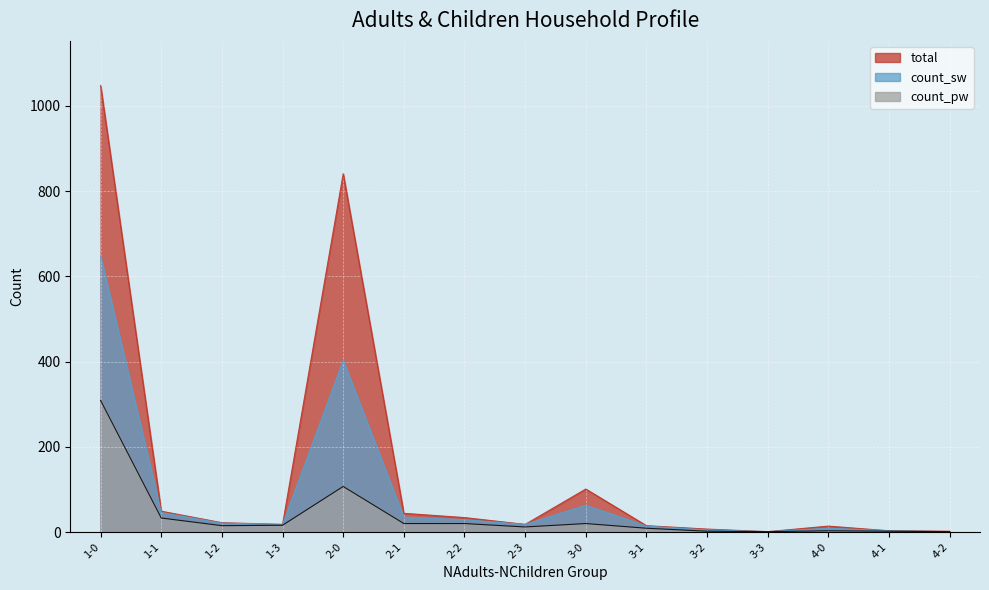

At which label does count_sw reach its minimum?

3-3